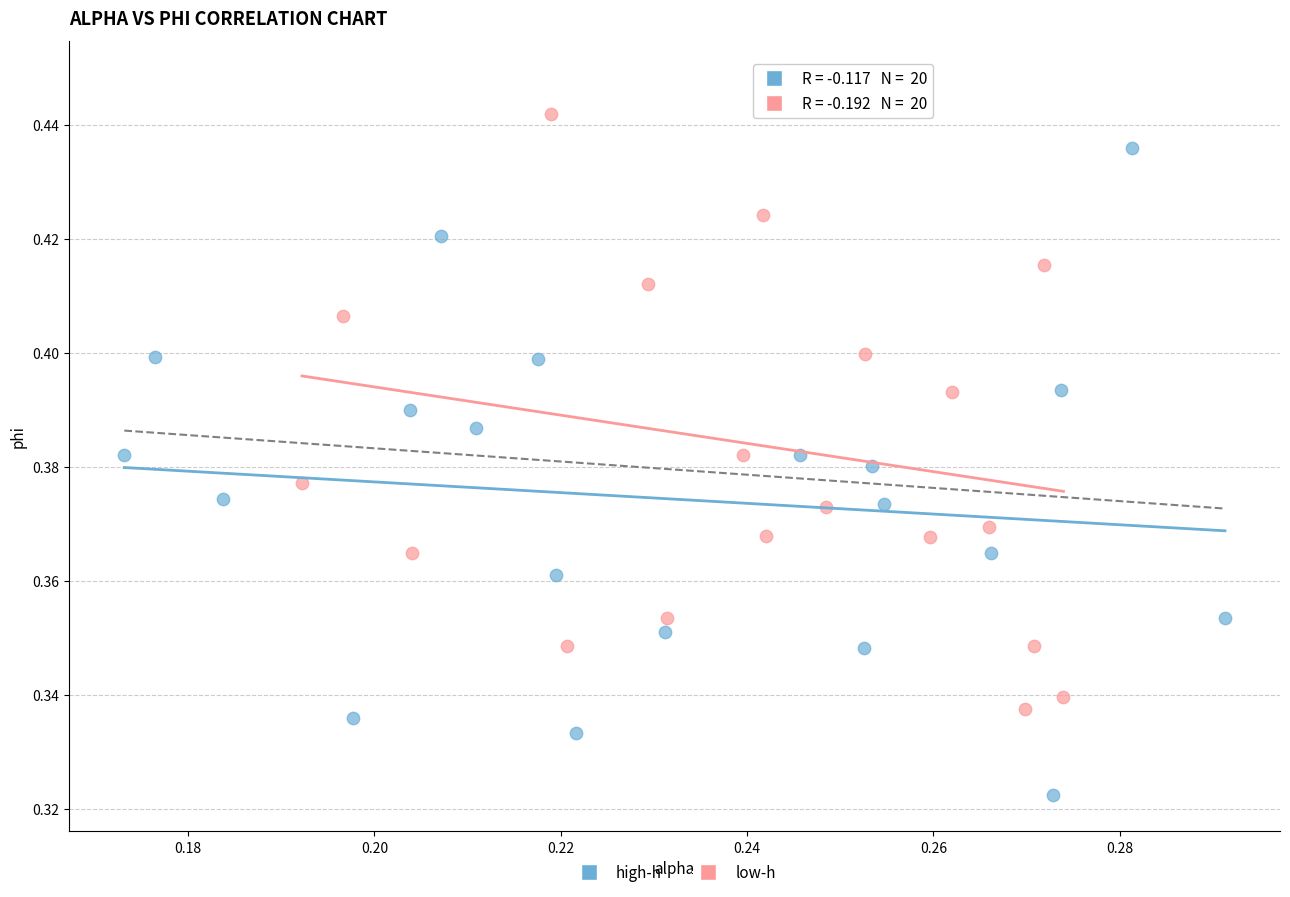

Which series contains the lowest Y value?

high-h